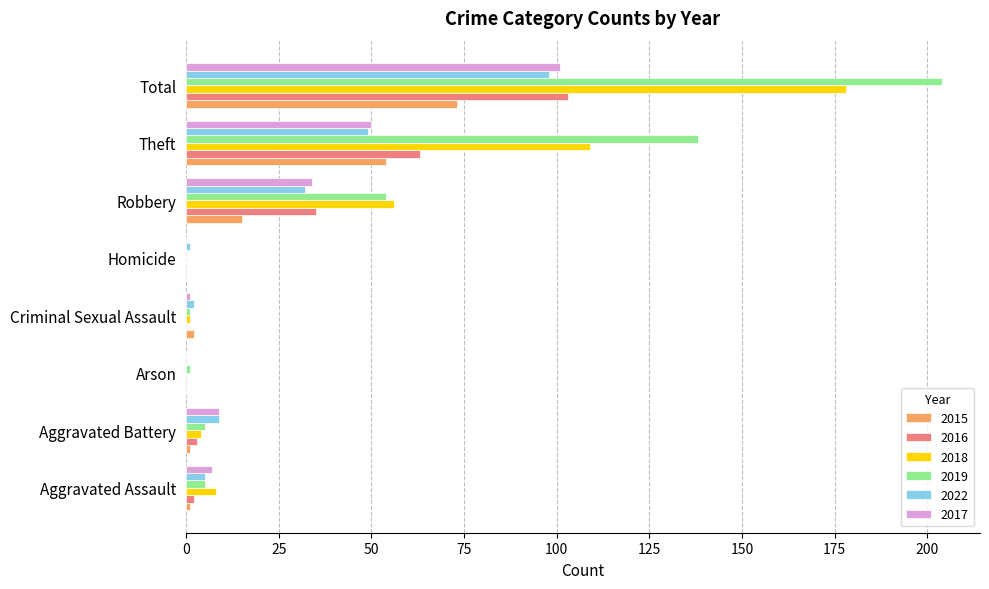

Between Aggravated Assault and Homicide, which series saw the biggest shift?

2018